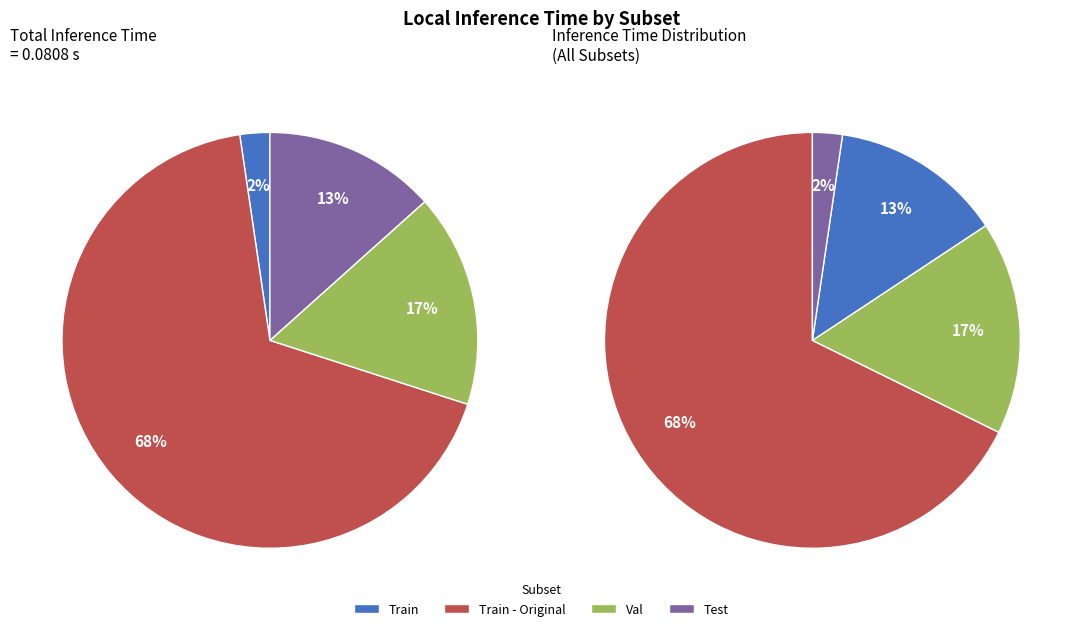

How many segments does this pie chart have?

4